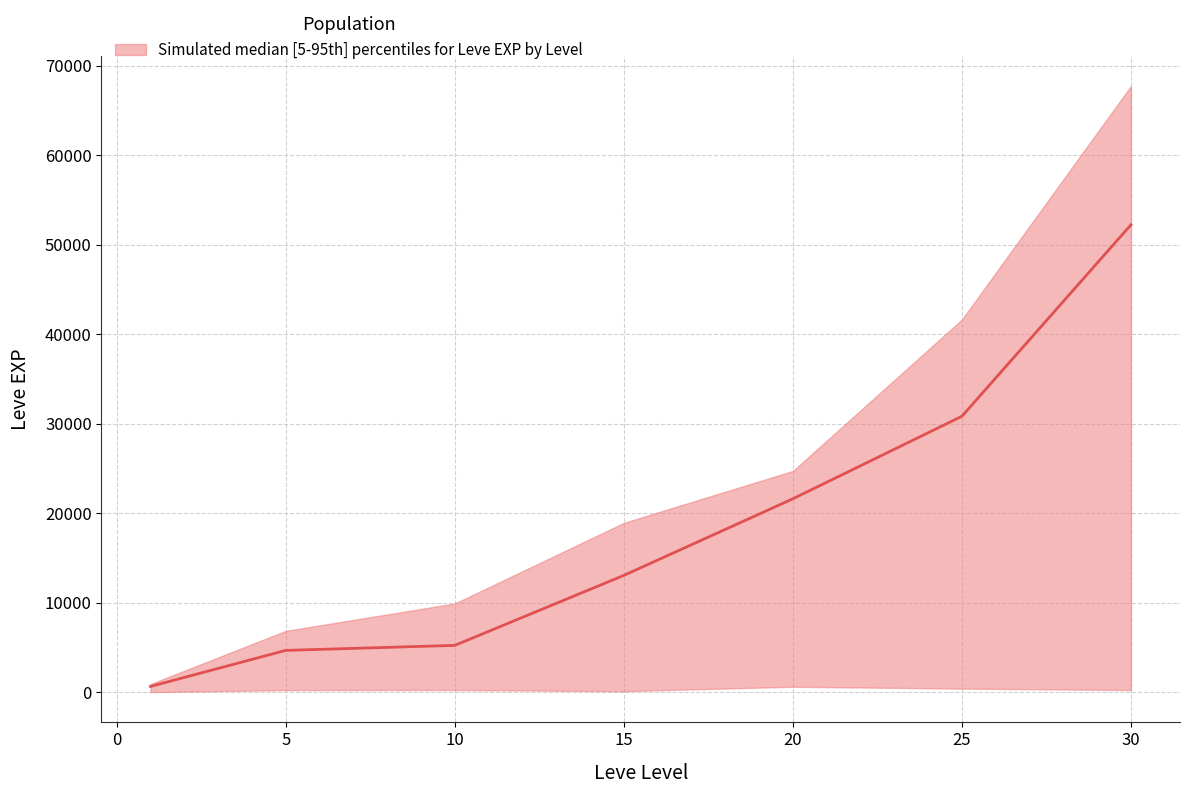

True or false: avg_exp_lower and avg_exp_upper cross at least once.

False